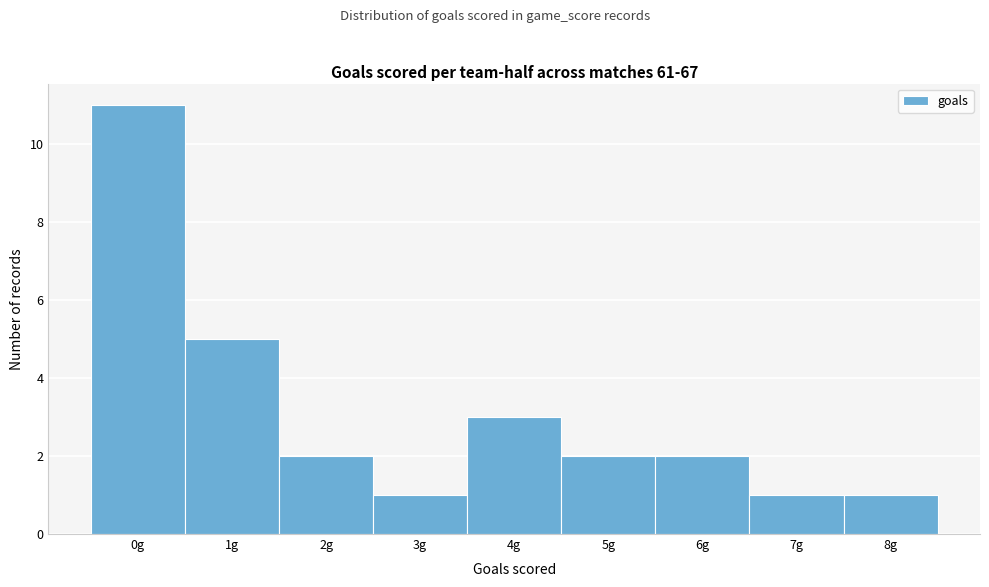

Reading left to right, transcribe this chart: for each bar, give the range it covers on the x-axis and its height. The values are not printed on the chart, so give them approximately, as read against the axis.

-0.5 to 0.5: 11
0.5 to 1.5: 5
1.5 to 2.5: 2
2.5 to 3.5: 1
3.5 to 4.5: 3
4.5 to 5.5: 2
5.5 to 6.5: 2
6.5 to 7.5: 1
7.5 to 8.5: 1